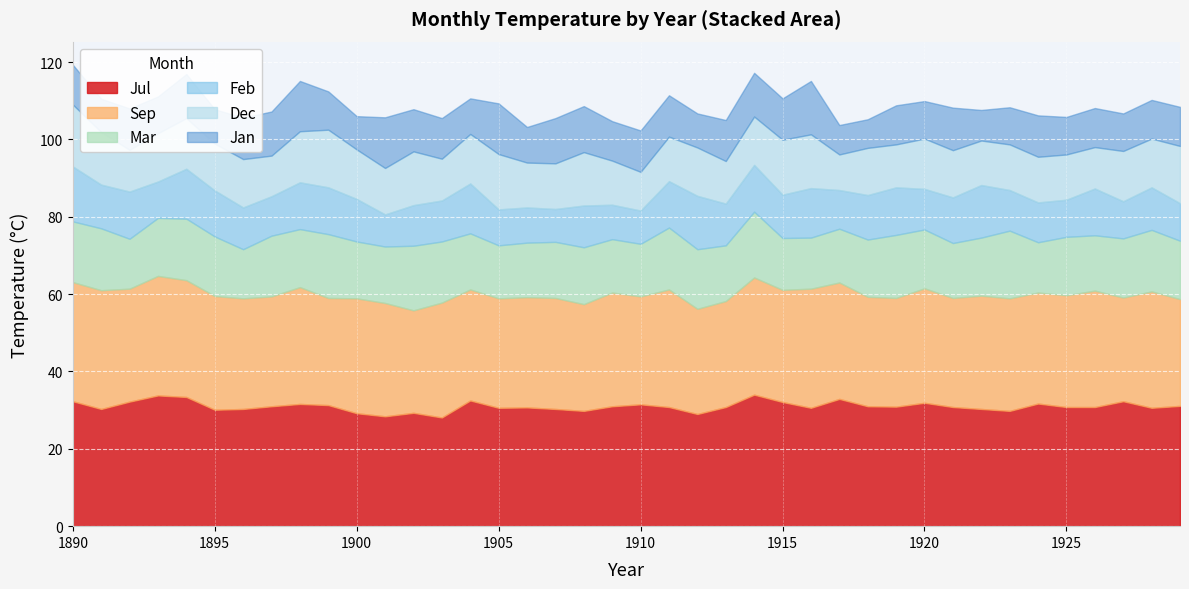

Where is the first local maximum for Jan?

1892